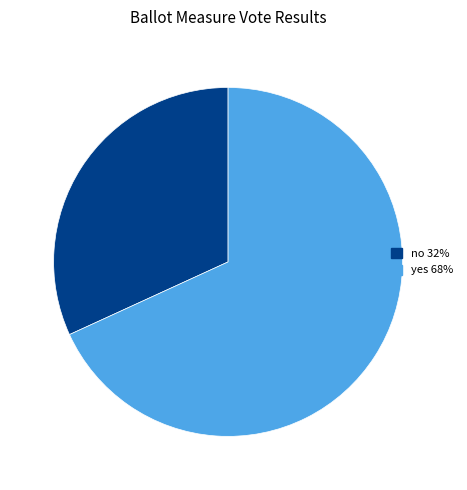

Is it true that no is 19% of the pie?

False